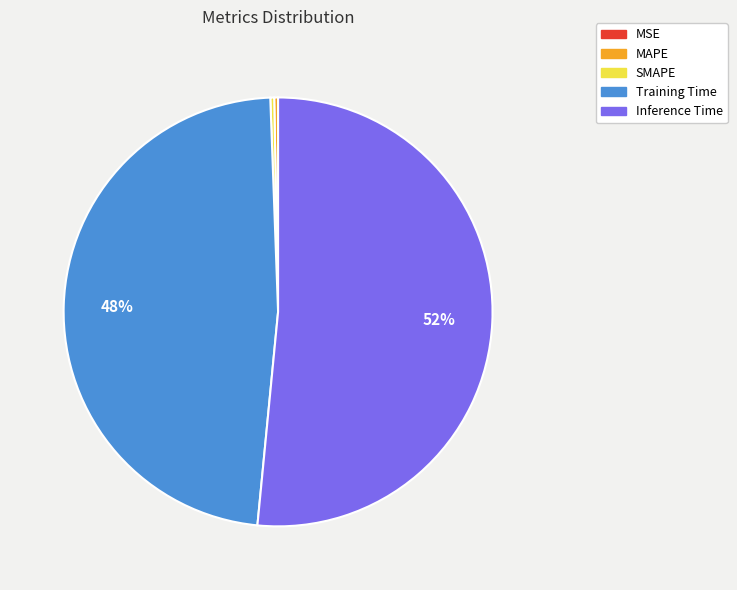

Which has a higher value, Training Time or MAPE?

Training Time